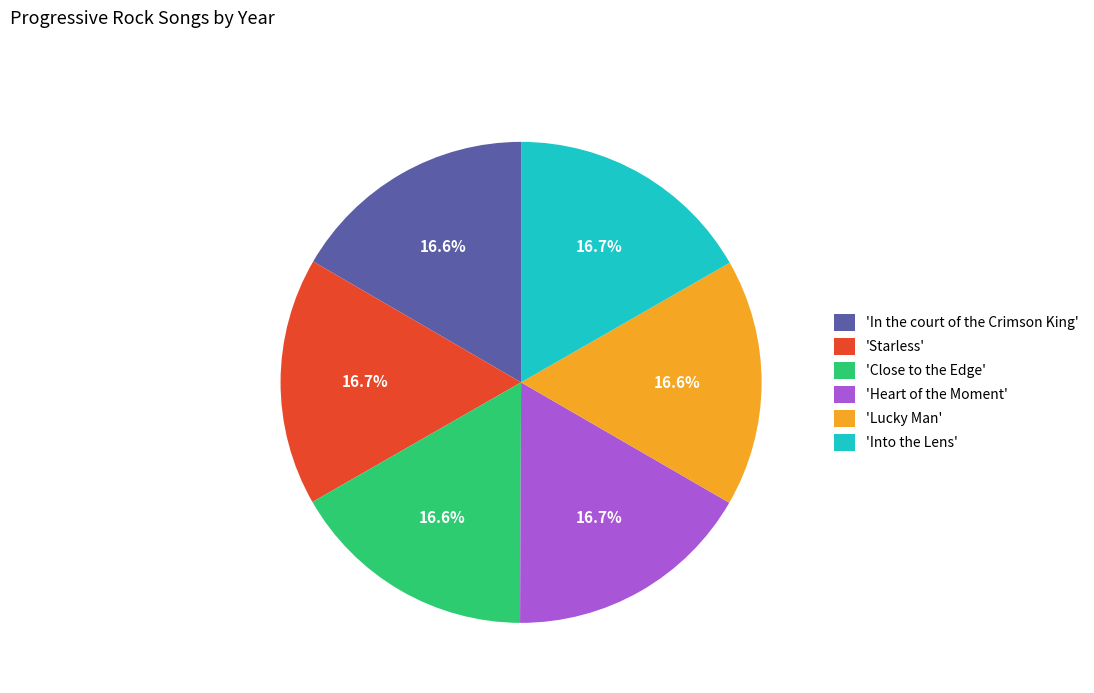

What is the ratio of the value at 'Heart of the Moment' to the value at 'In the court of the Crimson King'?

1.0